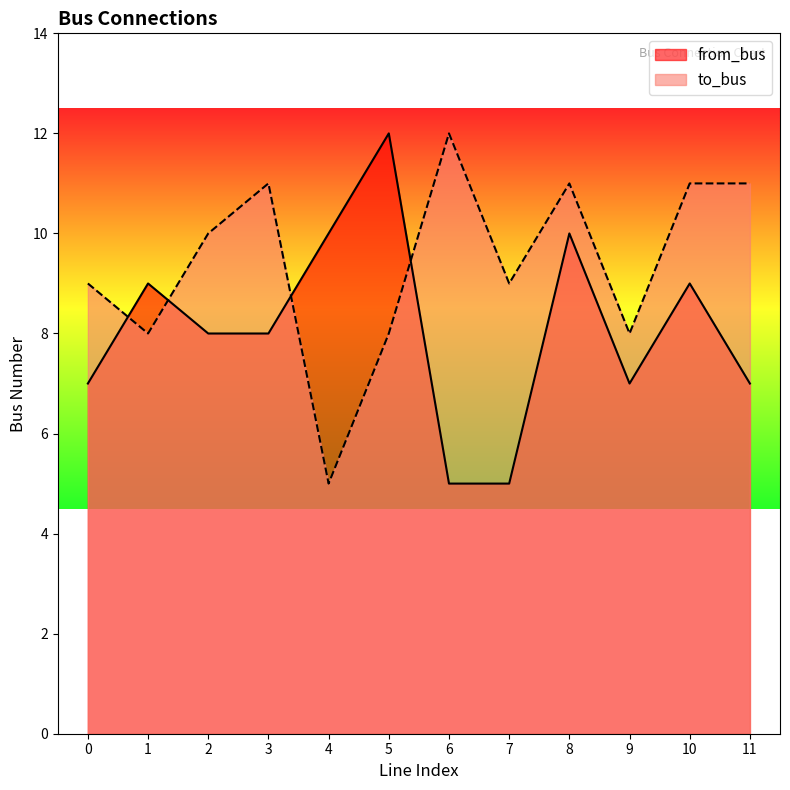

Which category has the highest value in the from_bus series?

5